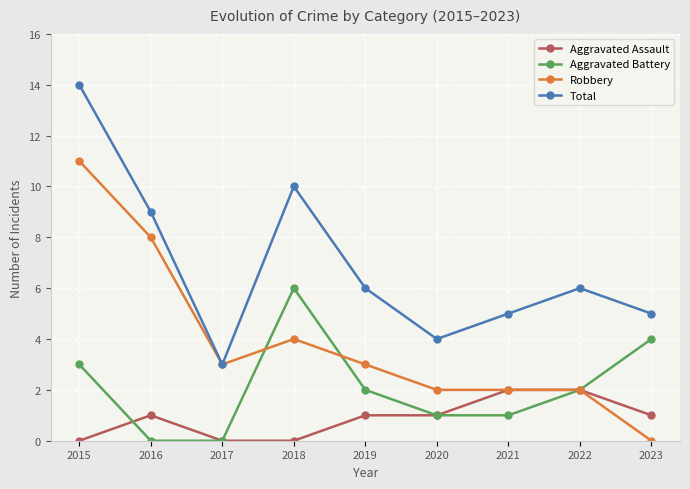

At which category does Robbery reach its first local valley?

2017